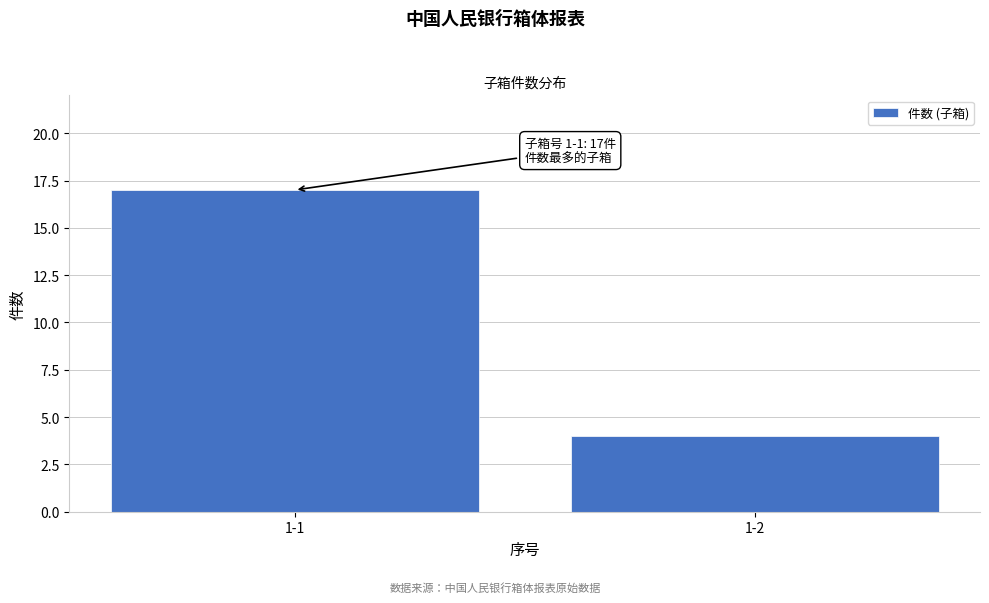

Reading left to right, what are all the values shown in this chart?

17	4